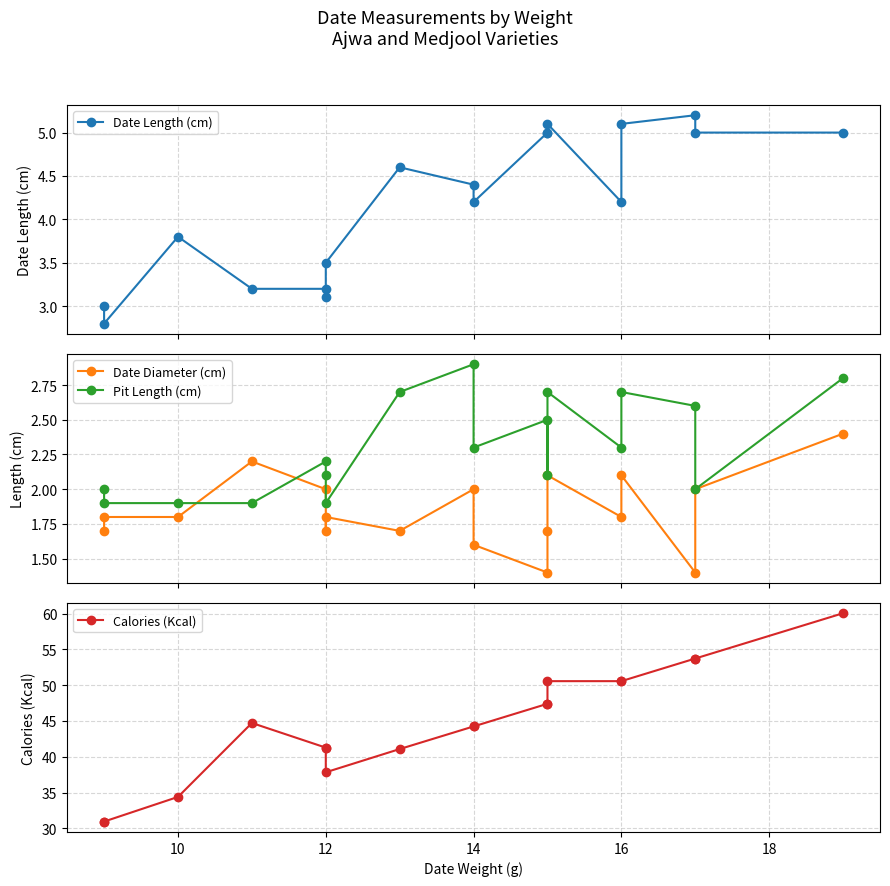

Between 12 and 16, which is larger?

16